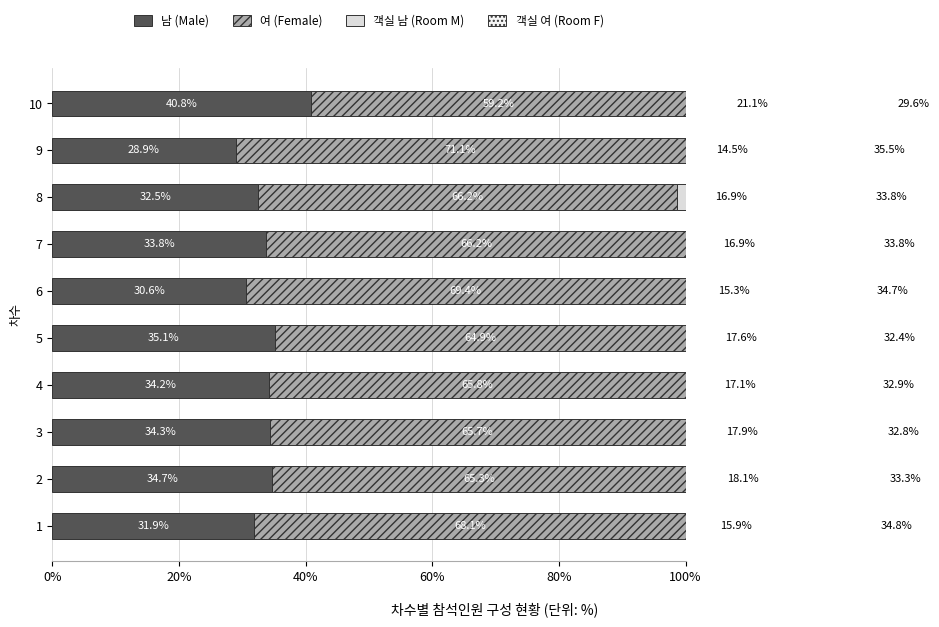

List the series in order of their peak value, highest first.

여 (Female), 남 (Male), 객실 여 (Room F), 객실 남 (Room M)